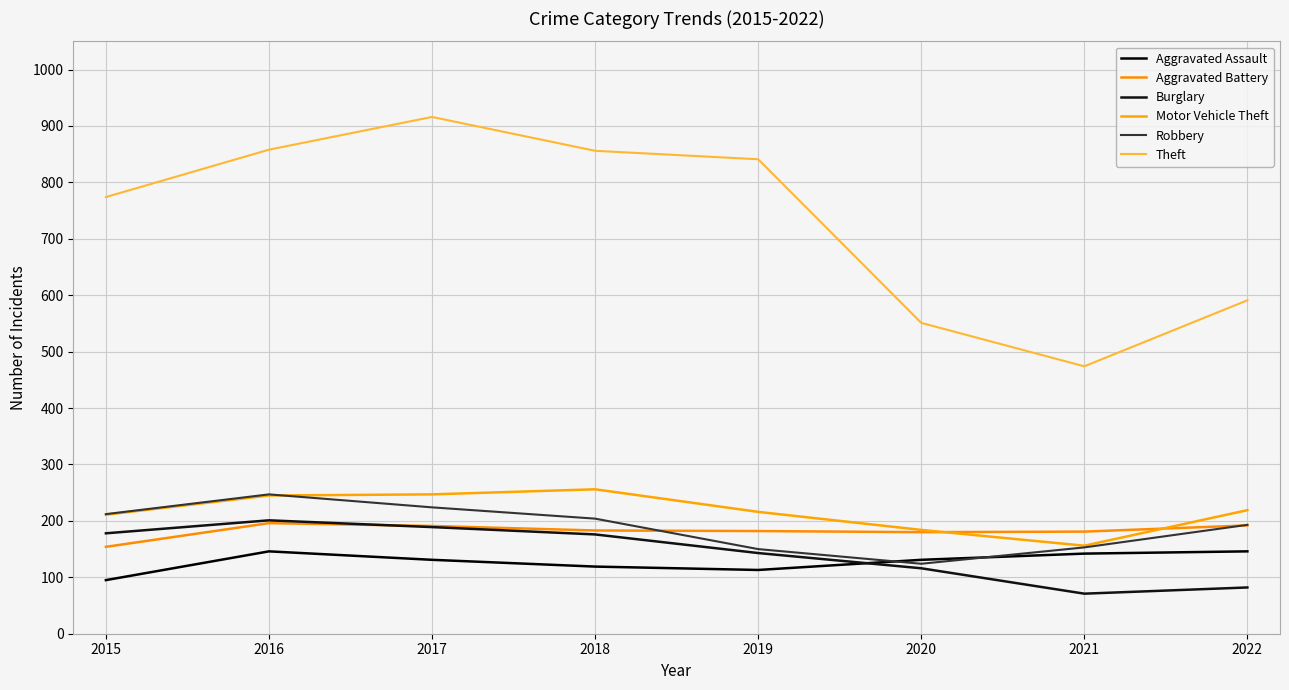

How many lines are shown in the chart?

6